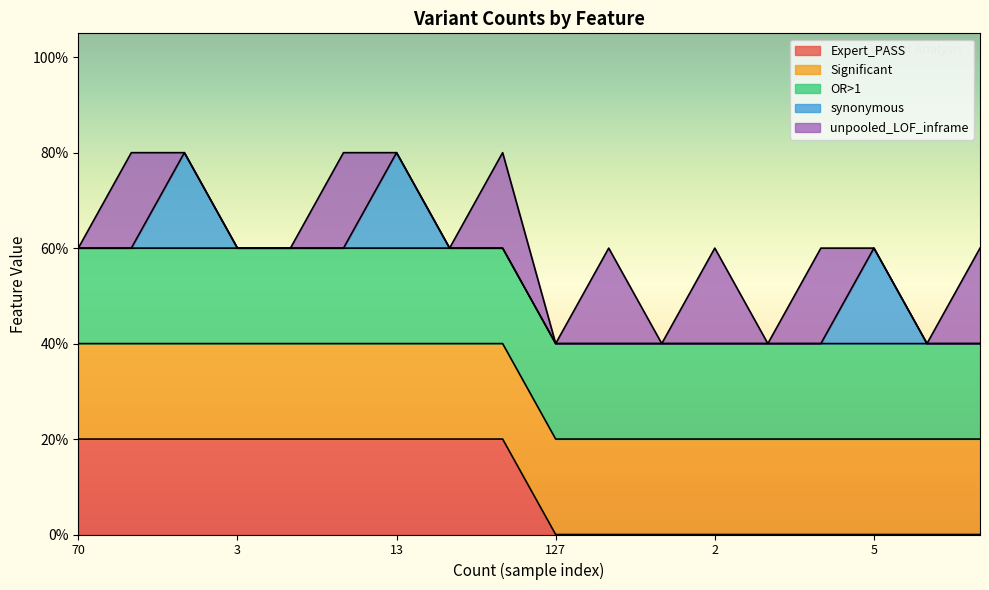

What is the value of the synonymous point at the 7th from the left?

1